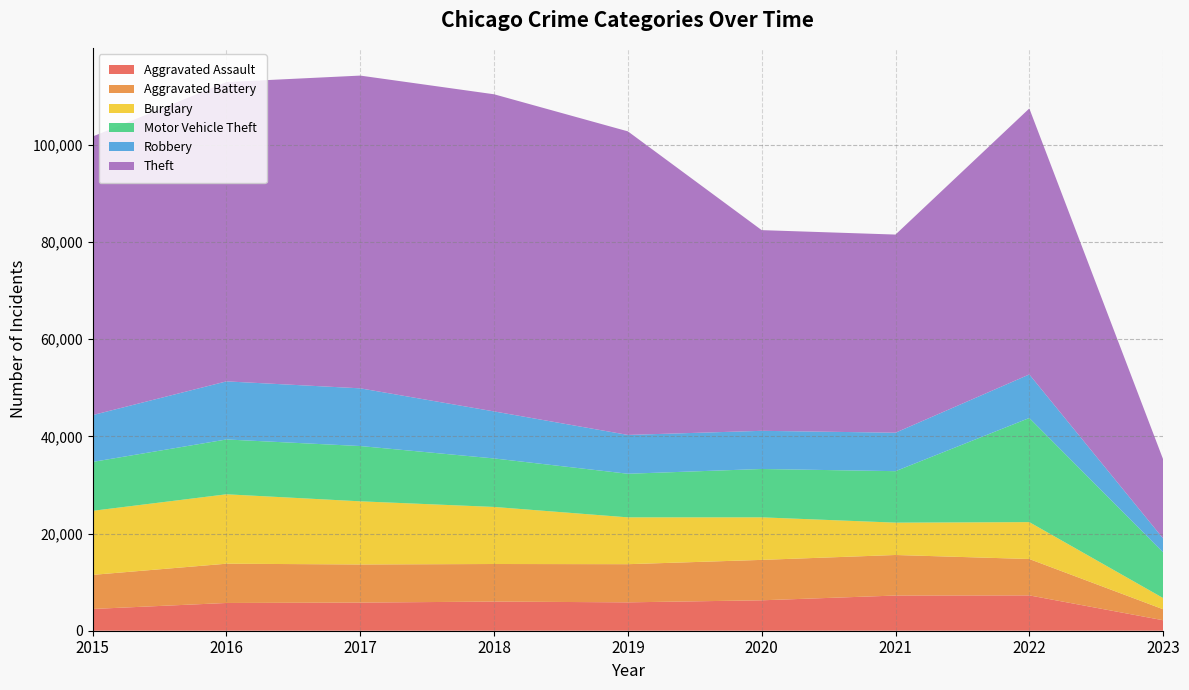

Reading left to right, extract all data points from this chart.

Aggravated Assault: 2015=4480	2016=5712	2017=5793	2018=6001	2019=5841	2020=6263	2021=7243	2022=7275	2023=2158
Aggravated Battery: 2015=7018	2016=8085	2017=7845	2018=7734	2019=7857	2020=8319	2021=8348	2022=7487	2023=2261
Burglary: 2015=13184	2016=14289	2017=13001	2018=11746	2019=9639	2020=8757	2021=6658	2022=7595	2023=2308
Motor Vehicle Theft: 2015=10068	2016=11286	2017=11380	2018=9985	2019=8977	2020=9957	2021=10598	2022=21435	2023=9402
Robbery: 2015=9638	2016=11960	2017=11880	2018=9680	2019=7994	2020=7855	2021=7918	2022=8969	2023=2869
Theft: 2015=57350	2016=61619	2017=64381	2018=65286	2019=62491	2020=41315	2021=40788	2022=54754	2023=16291